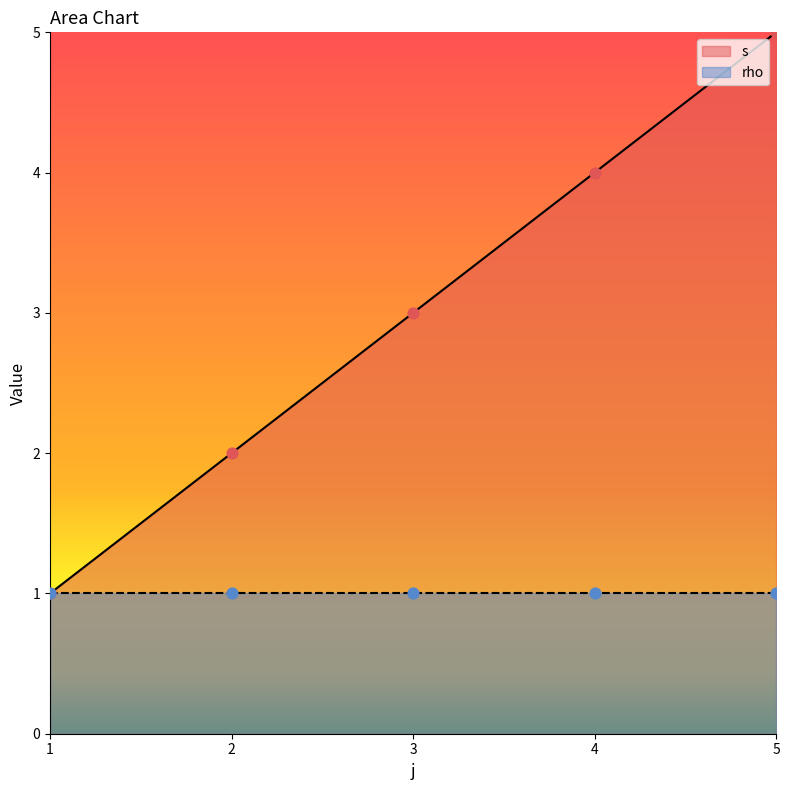

What is the highest value of the s series?

5